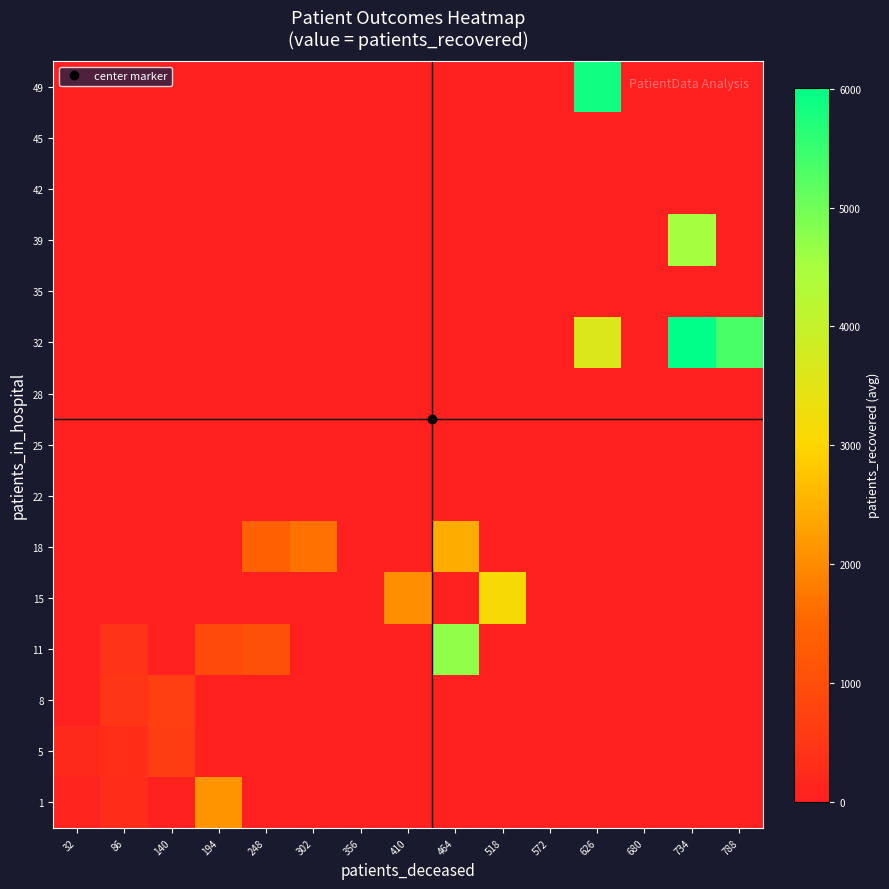

Reading left to right, extract all data points from this chart.

1: 32=102.8	86=274.0	140=0.0	194=2112.0	248=0.0	302=0.0	356=0.0	410=0.0	464=0.0	518=0.0	572=0.0	626=0.0	680=0.0	734=0.0	788=0.0
5: 32=204.5	86=327.0	140=637.0	194=0.0	248=0.0	302=0.0	356=0.0	410=0.0	464=0.0	518=0.0	572=0.0	626=0.0	680=0.0	734=0.0	788=0.0
8: 32=0.0	86=468.0	140=666.5	194=0.0	248=0.0	302=0.0	356=0.0	410=0.0	464=0.0	518=0.0	572=0.0	626=0.0	680=0.0	734=0.0	788=0.0
11: 32=0.0	86=413.0	140=0.0	194=906.0	248=1050.0	302=0.0	356=0.0	410=0.0	464=4701.0	518=0.0	572=0.0	626=0.0	680=0.0	734=0.0	788=0.0
15: 32=0.0	86=0.0	140=0.0	194=0.0	248=0.0	302=0.0	356=0.0	410=2036.0	464=0.0	518=3148.0	572=0.0	626=0.0	680=0.0	734=0.0	788=0.0
18: 32=0.0	86=0.0	140=0.0	194=0.0	248=1394.0	302=1665.0	356=0.0	410=0.0	464=2442.0	518=0.0	572=0.0	626=0.0	680=0.0	734=0.0	788=0.0
22: 32=0.0	86=0.0	140=0.0	194=0.0	248=0.0	302=0.0	356=0.0	410=0.0	464=0.0	518=0.0	572=0.0	626=0.0	680=0.0	734=0.0	788=0.0
25: 32=0.0	86=0.0	140=0.0	194=0.0	248=0.0	302=0.0	356=0.0	410=0.0	464=0.0	518=0.0	572=0.0	626=0.0	680=0.0	734=0.0	788=0.0
28: 32=0.0	86=0.0	140=0.0	194=0.0	248=0.0	302=0.0	356=0.0	410=0.0	464=0.0	518=0.0	572=0.0	626=0.0	680=0.0	734=0.0	788=0.0
32: 32=0.0	86=0.0	140=0.0	194=0.0	248=0.0	302=0.0	356=0.0	410=0.0	464=0.0	518=0.0	572=0.0	626=3625.0	680=0.0	734=6009.0	788=5350.0
35: 32=0.0	86=0.0	140=0.0	194=0.0	248=0.0	302=0.0	356=0.0	410=0.0	464=0.0	518=0.0	572=0.0	626=0.0	680=0.0	734=0.0	788=0.0
39: 32=0.0	86=0.0	140=0.0	194=0.0	248=0.0	302=0.0	356=0.0	410=0.0	464=0.0	518=0.0	572=0.0	626=0.0	680=0.0	734=4525.0	788=0.0
42: 32=0.0	86=0.0	140=0.0	194=0.0	248=0.0	302=0.0	356=0.0	410=0.0	464=0.0	518=0.0	572=0.0	626=0.0	680=0.0	734=0.0	788=0.0
45: 32=0.0	86=0.0	140=0.0	194=0.0	248=0.0	302=0.0	356=0.0	410=0.0	464=0.0	518=0.0	572=0.0	626=0.0	680=0.0	734=0.0	788=0.0
49: 32=0.0	86=0.0	140=0.0	194=0.0	248=0.0	302=0.0	356=0.0	410=0.0	464=0.0	518=0.0	572=0.0	626=5847.0	680=0.0	734=0.0	788=0.0